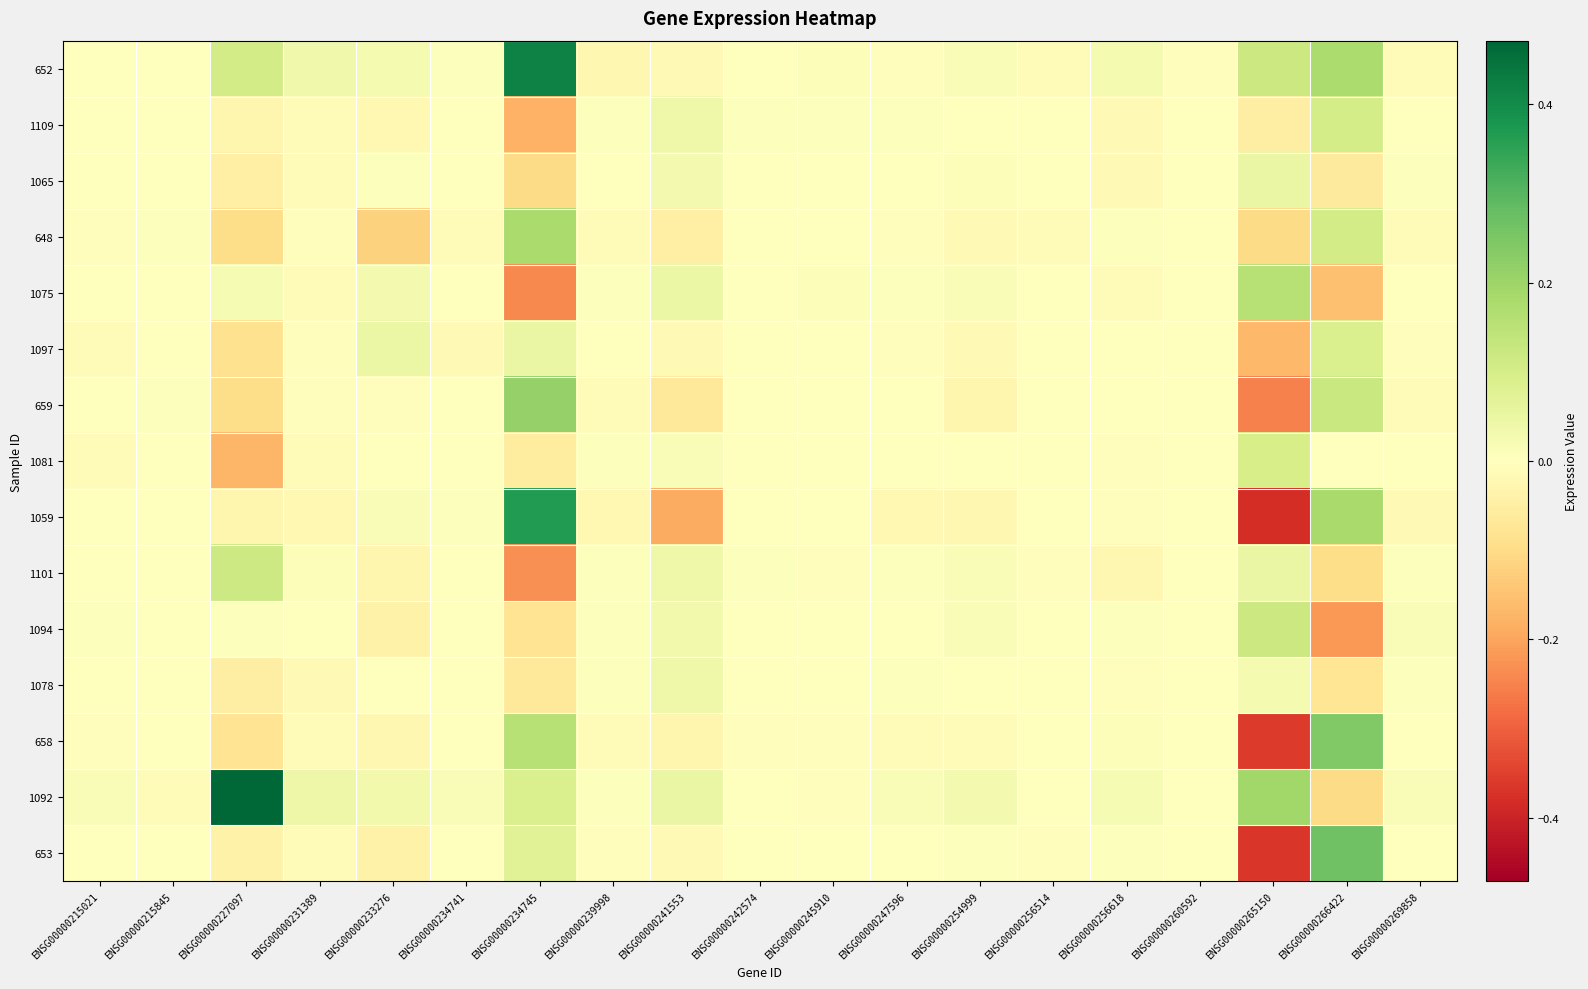

Between ENSG00000215845 and ENSG00000269858, which series saw the biggest shift?

1092